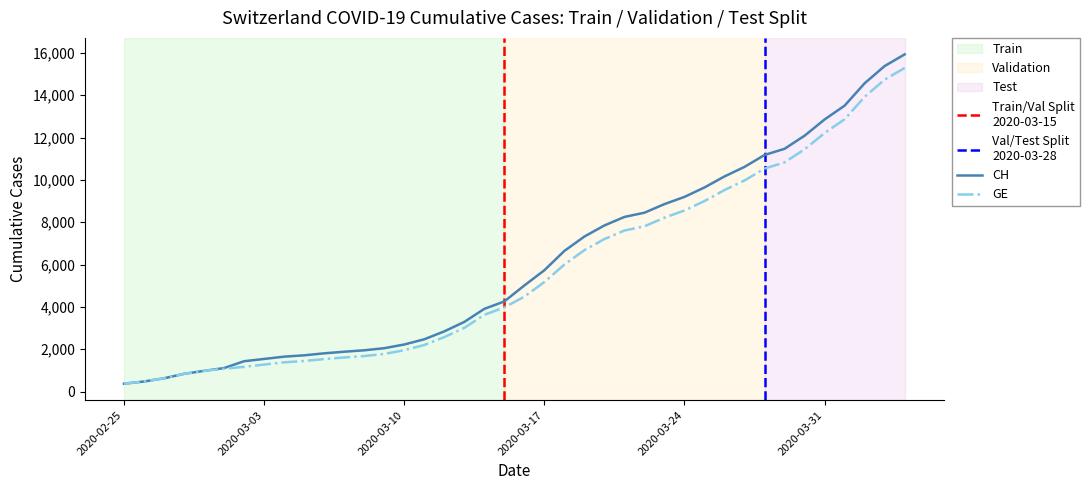

What is the highest value of the CH series?

15926